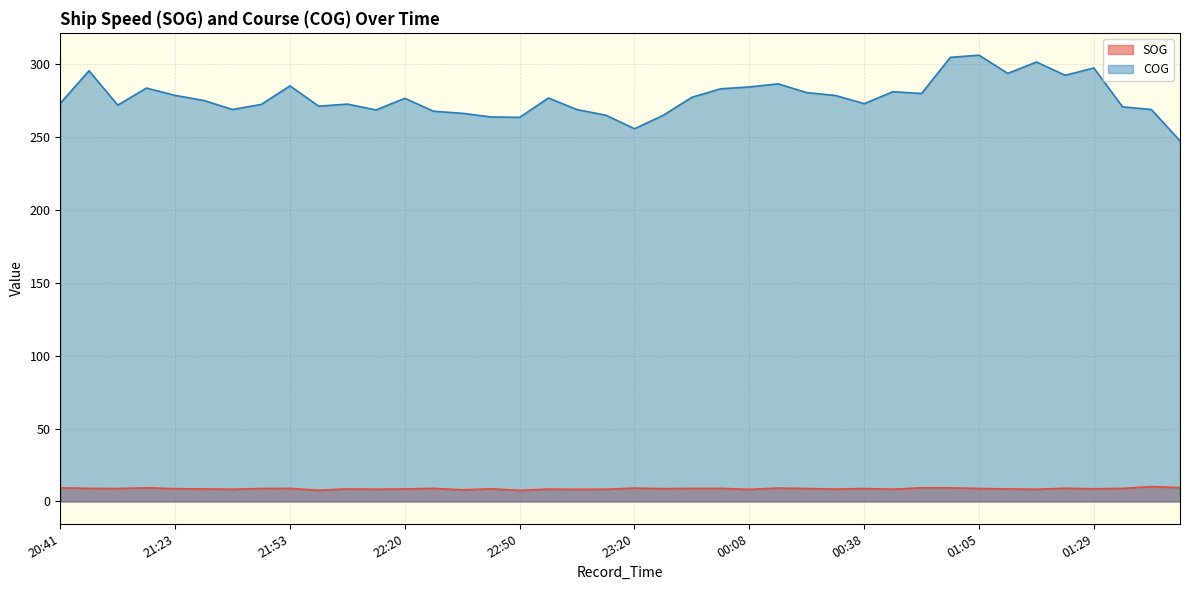

True or false: SOG has more than 0 points higher than both neighbors.

True